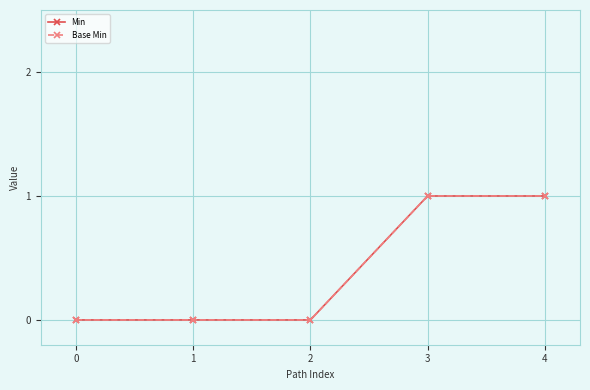

Is the value of Min at 4 greater than the value of Base Min at 3?

No